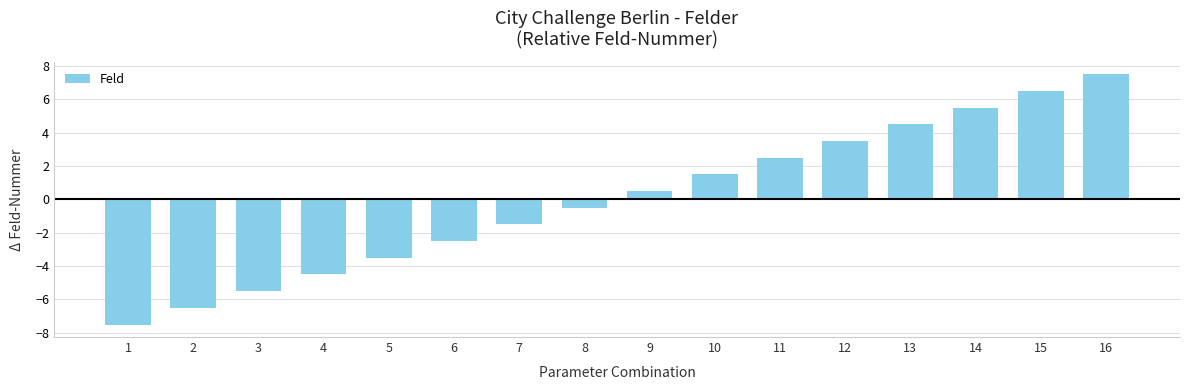

What is the sum of the values at 15 and 11?

9.0